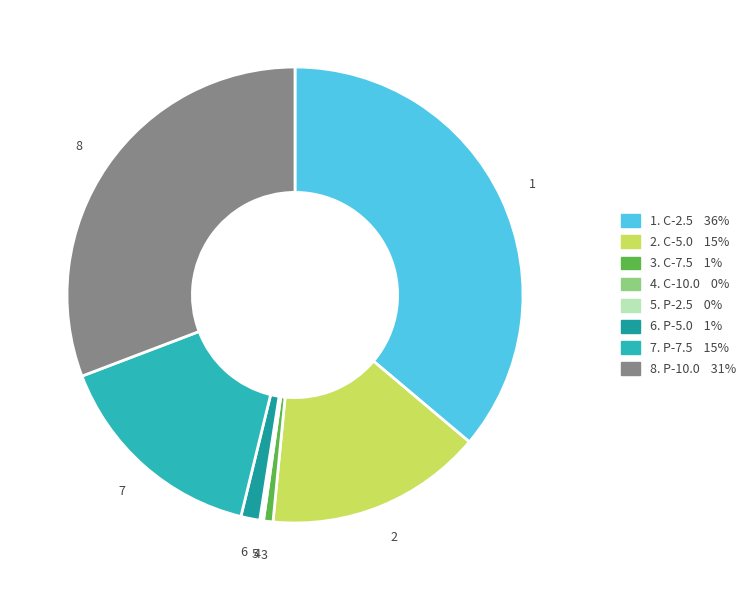

How many segments does this pie chart have?

8